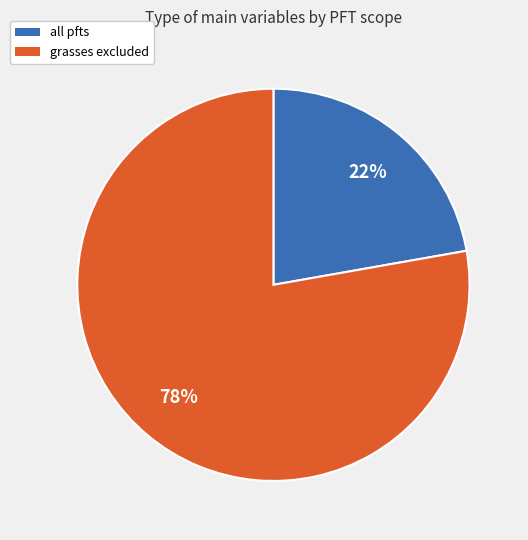

Between all pfts and grasses excluded, which is larger?

grasses excluded